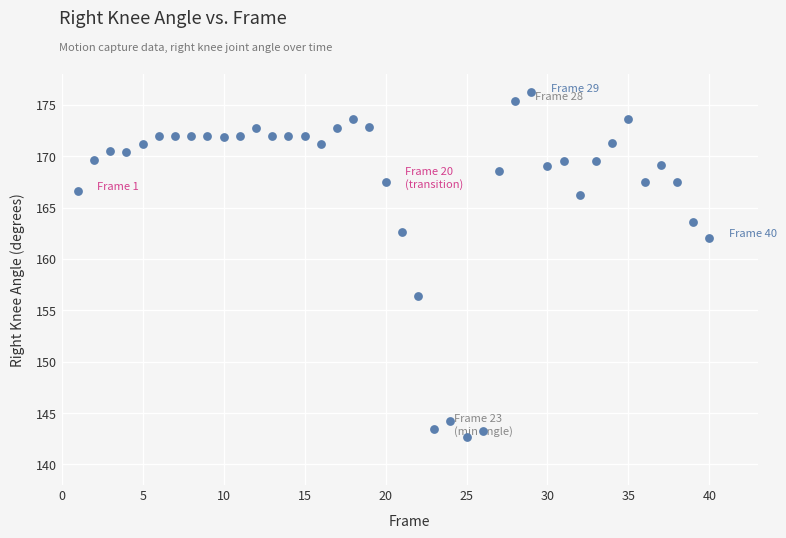

What Y value in the scatter plot is closest to 159?

156.4